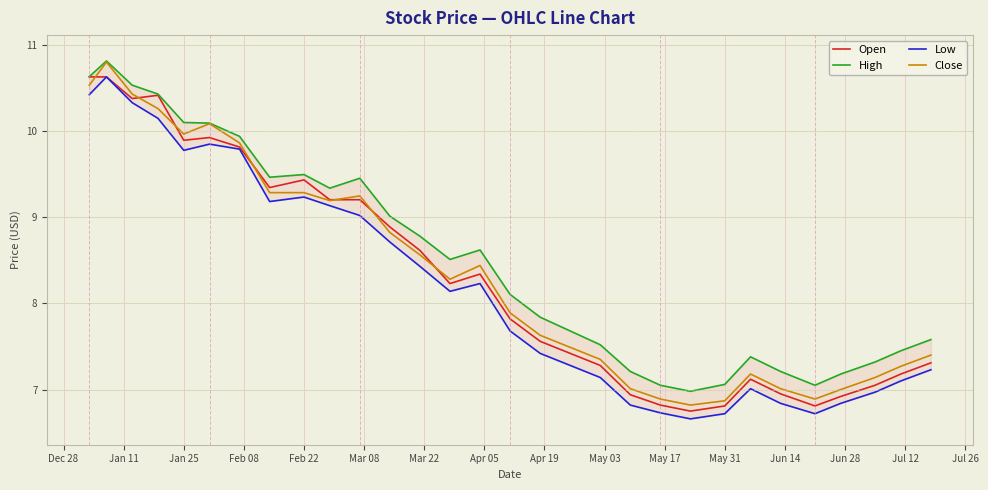

What is the smallest value displayed?

6.7